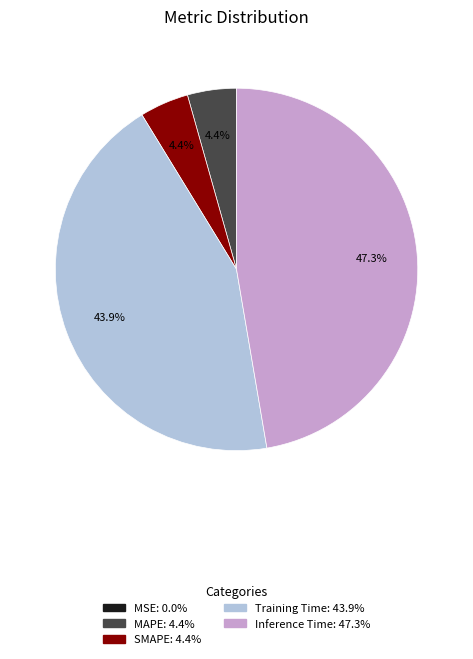

Does Training Time represent more than half of the total?

No